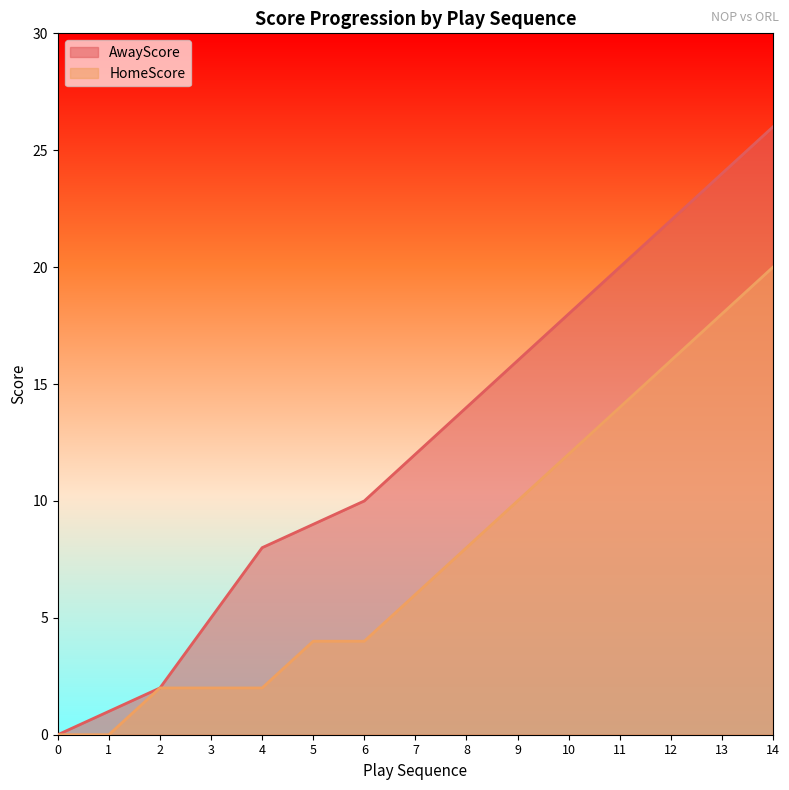

Reading left to right, extract all data points from this chart.

AwayScore: 0=0	1=1	2=2	3=5	4=8	5=9	6=10	7=12	8=14	9=16	10=18	11=20	12=22	13=24	14=26
HomeScore: 0=0	1=0	2=2	3=2	4=2	5=4	6=4	7=6	8=8	9=10	10=12	11=14	12=16	13=18	14=20